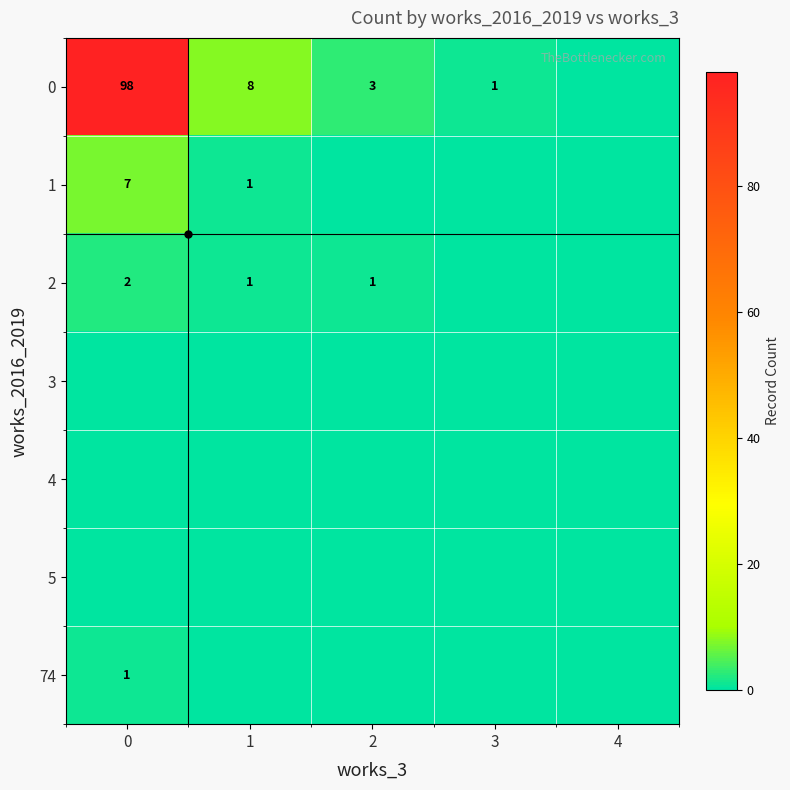

Rank the categories by 1 value from lowest to highest.

2, 3, 4, 1, 0